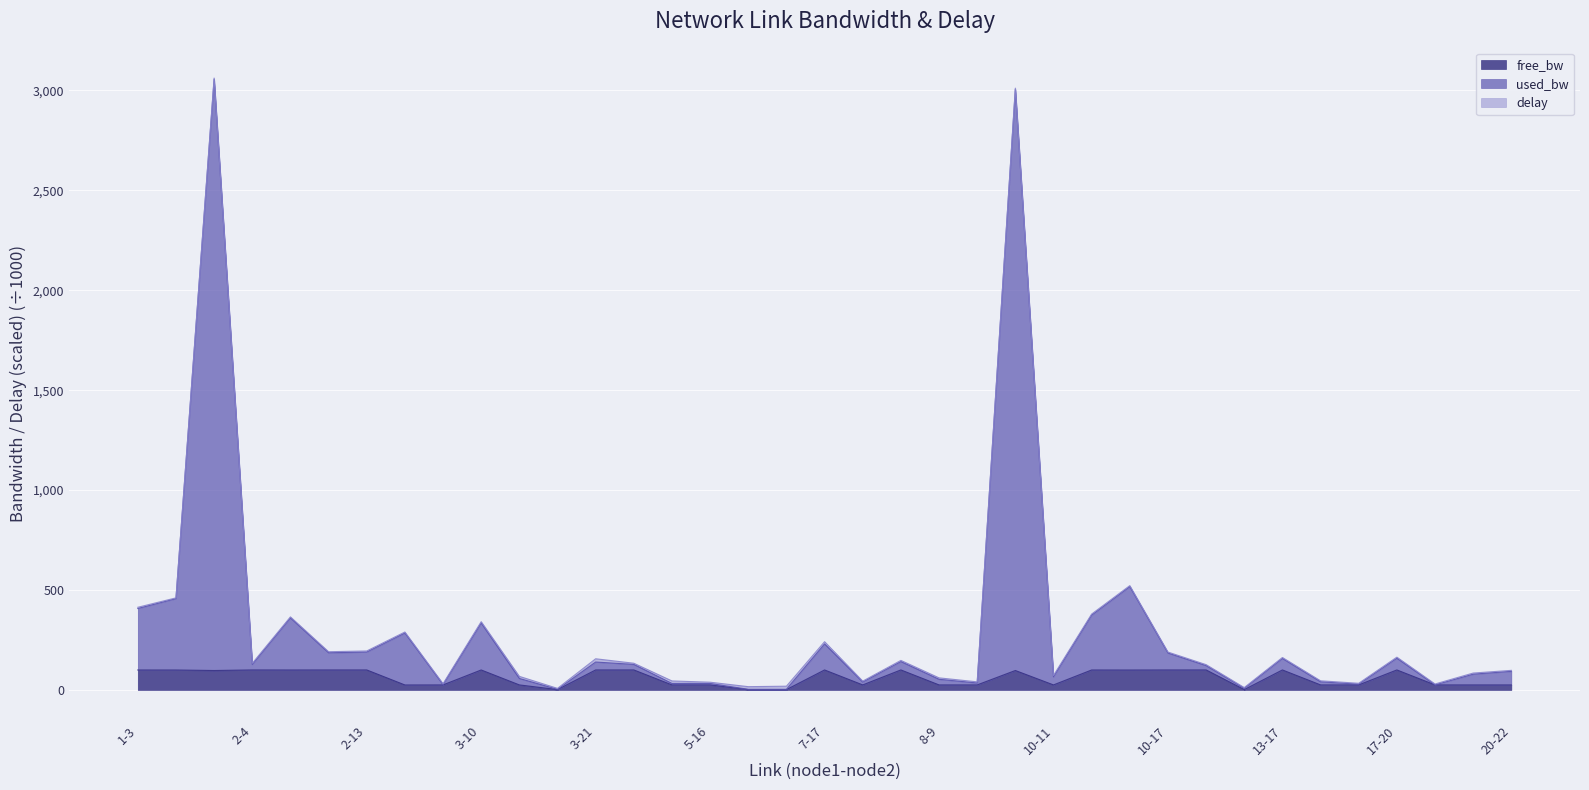

Does the chart display data point markers on the line(s)?

No